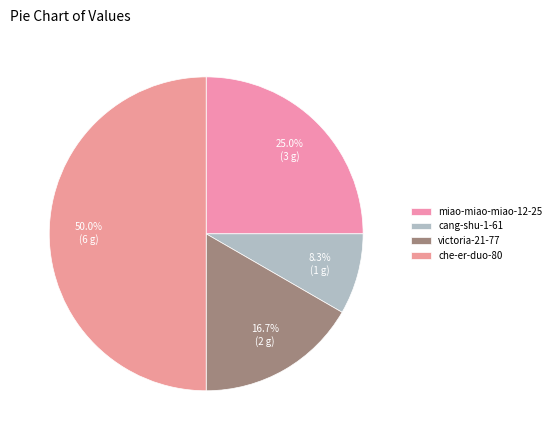

What is the ratio of the value at miao-miao-miao-12-25 to the value at cang-shu-1-61?

3.0